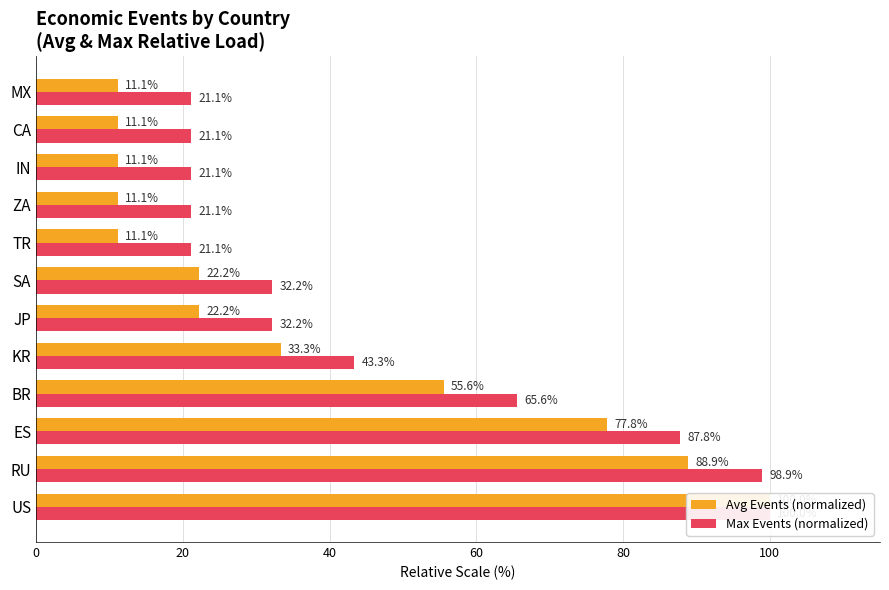

Is it true that Avg Events (normalized) equals 7.7 at TR?

False